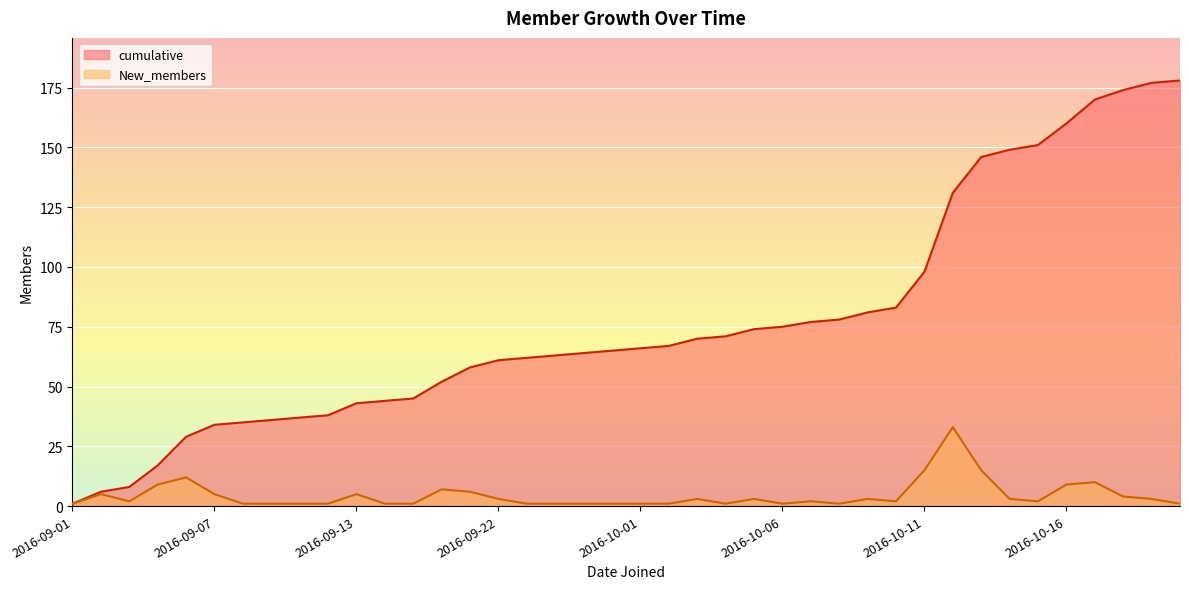

Where is New_members nearest to the value 17?

2016-10-11